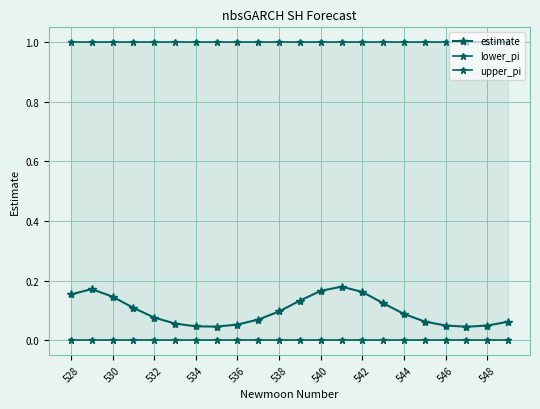

What are all the series names shown in the legend?

estimate, lower_pi, upper_pi